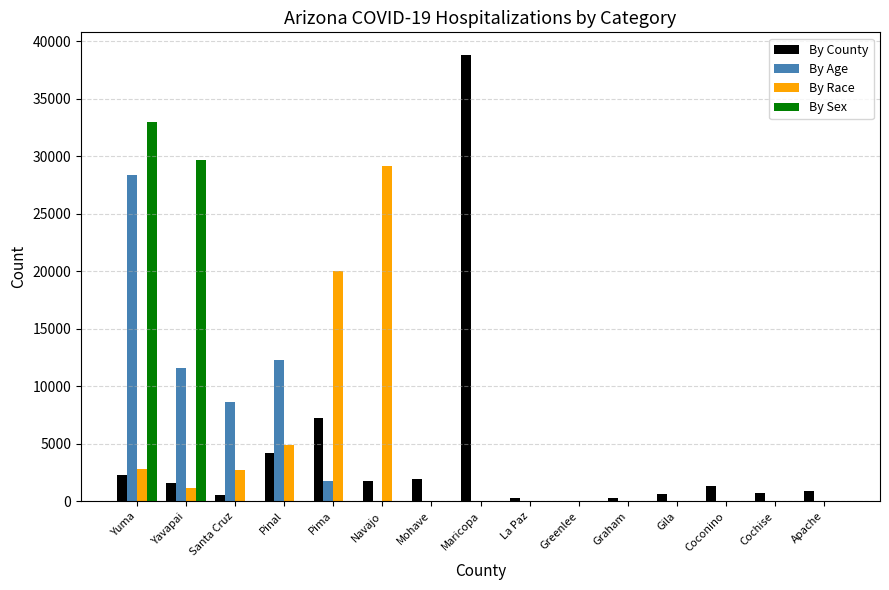

Between Pima and Greenlee, which series saw the biggest shift?

By Race